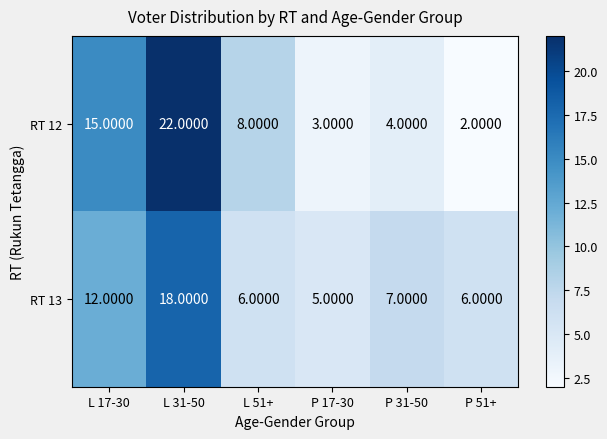

At P 17-30, list the series in order from largest to smallest.

RT 13, RT 12